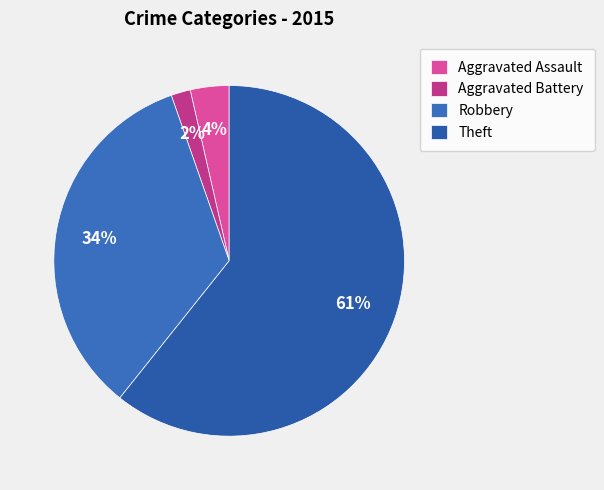

To the nearest percent, what is the average slice percentage?

25%